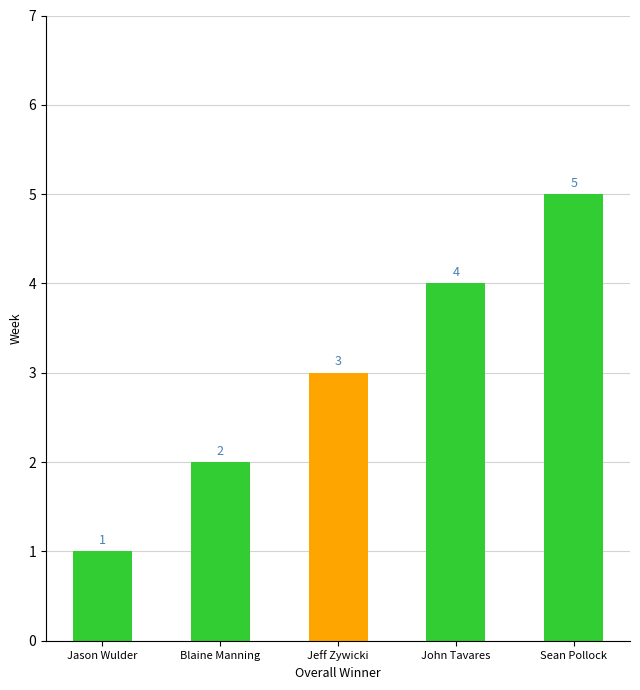

Reading left to right, what are all the values shown in this chart?

Jason Wulder=1	Blaine Manning=2	Jeff Zywicki=3	John Tavares=4	Sean Pollock=5